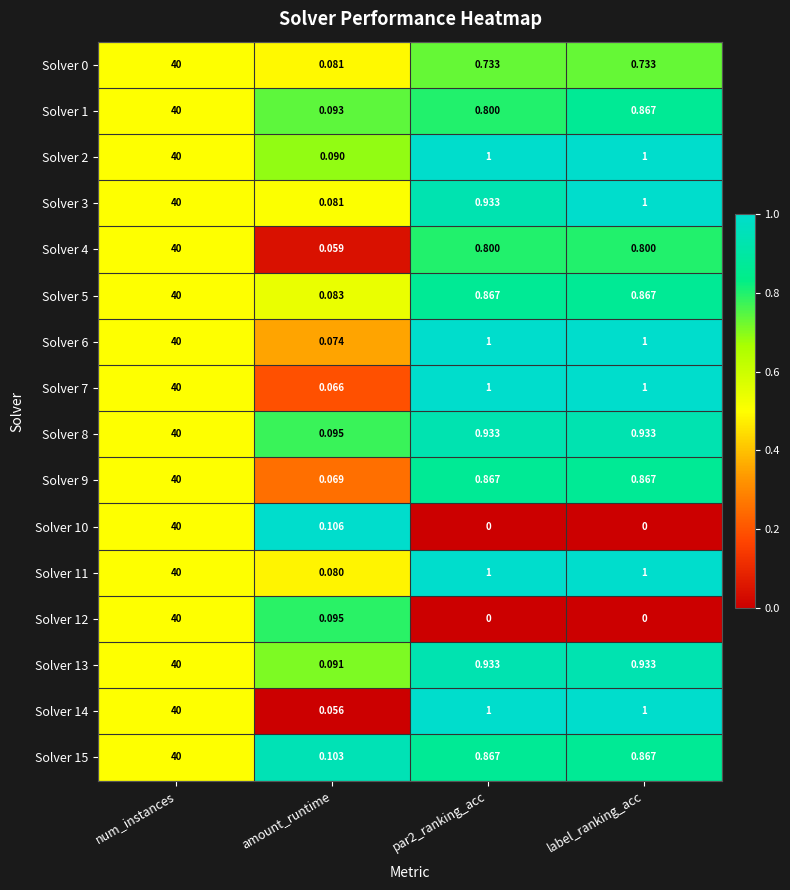

Is the value of Solver 7 at amount_runtime greater than the value of Solver 0 at amount_runtime?

No